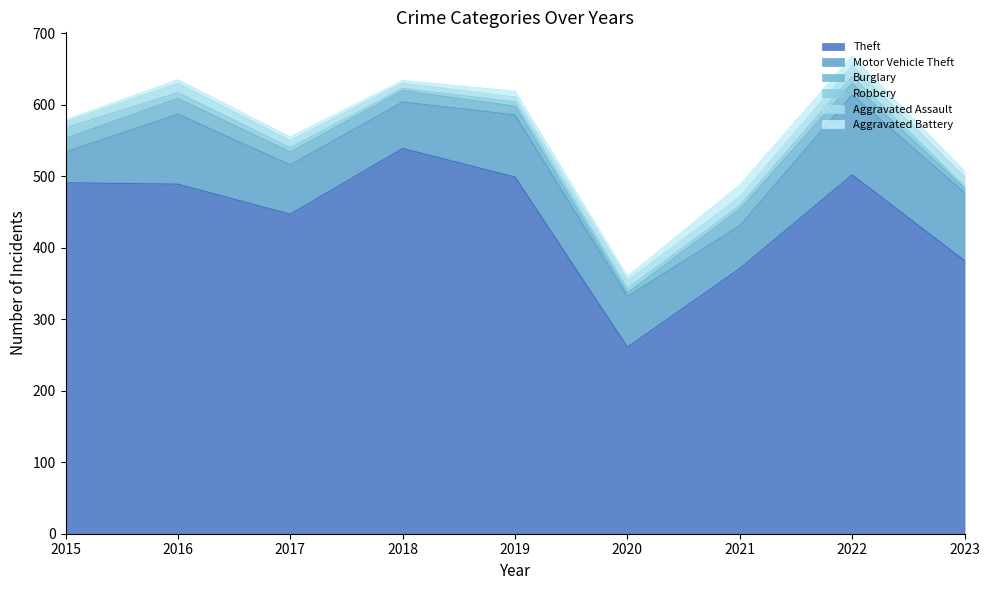

How many intersections are there between Aggravated Assault and Robbery?

1